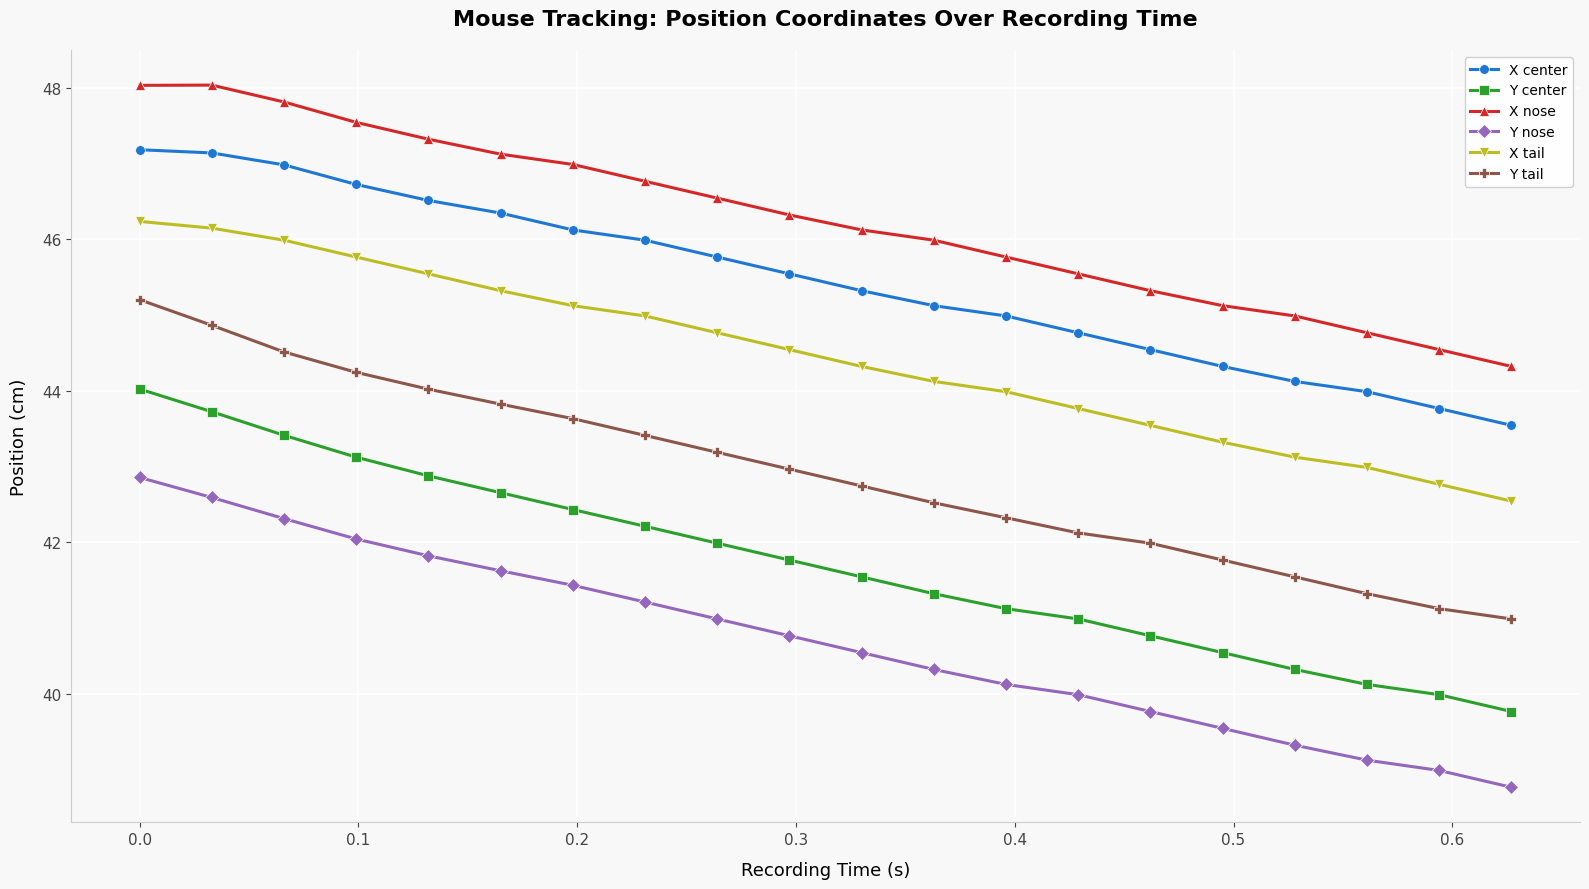

What is the minimum value for X tail?

42.5